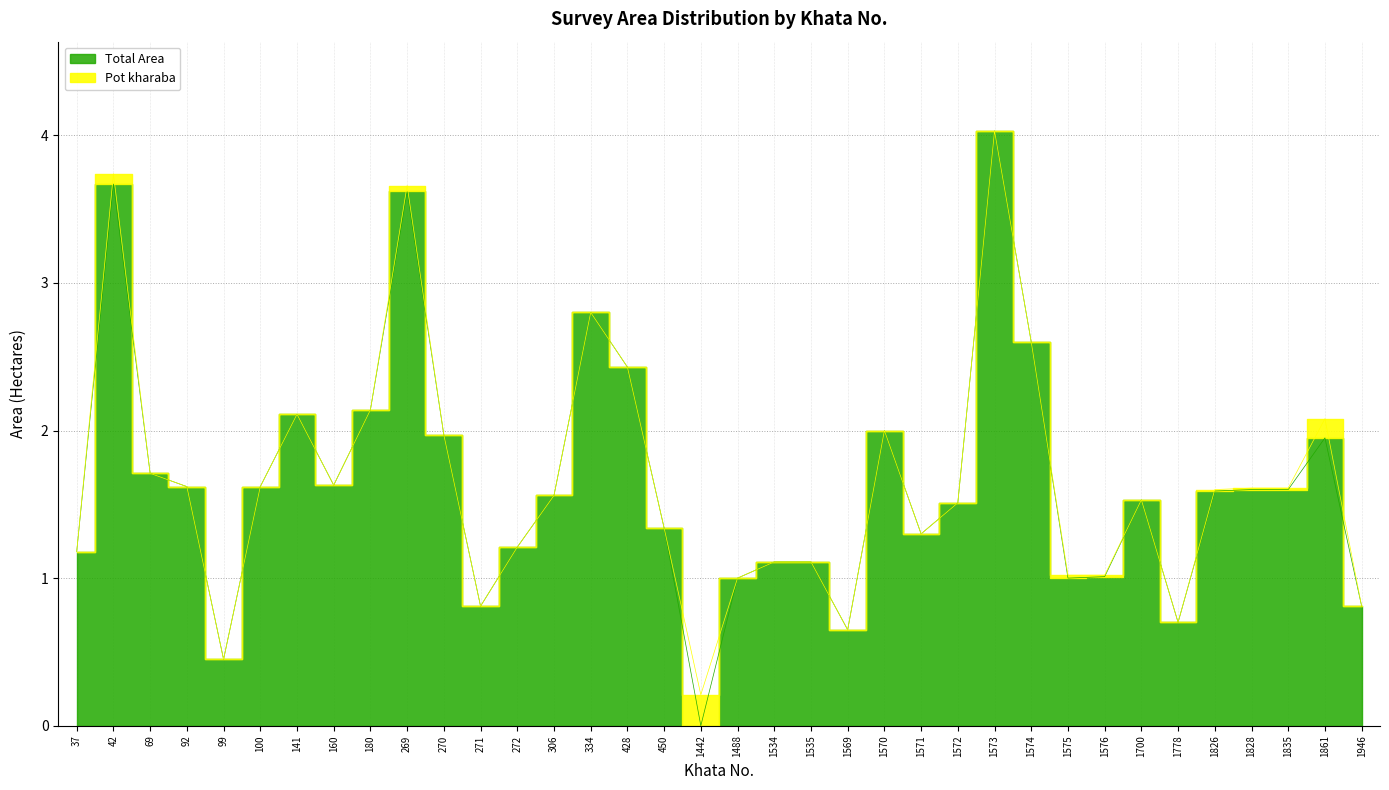

At which category does the chart reach its peak across all series?

1573